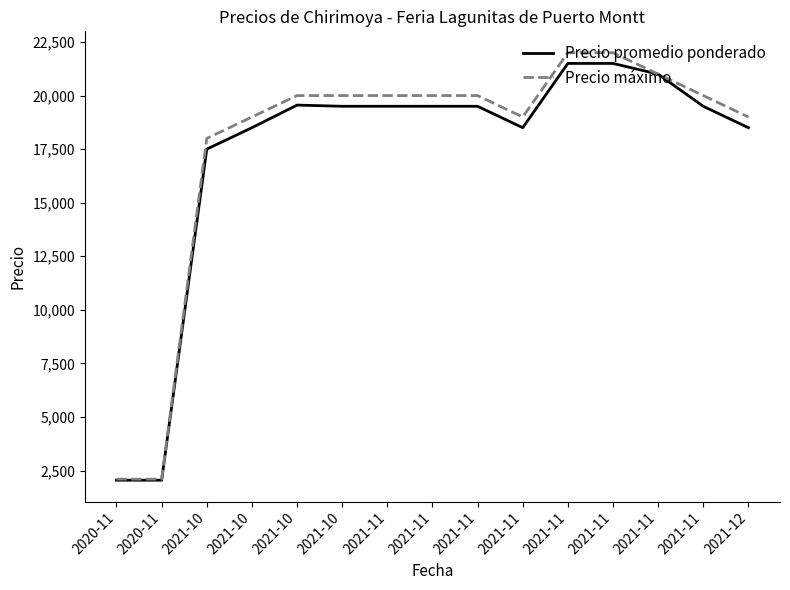

Between 2021-10 and 2021-11, which is larger?

2021-11